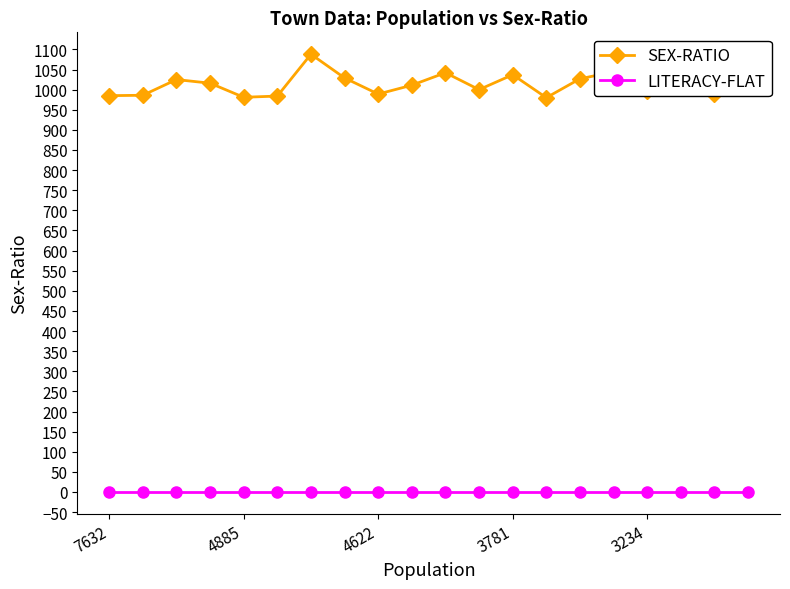

What is the maximum value for SEX-RATIO?

1088